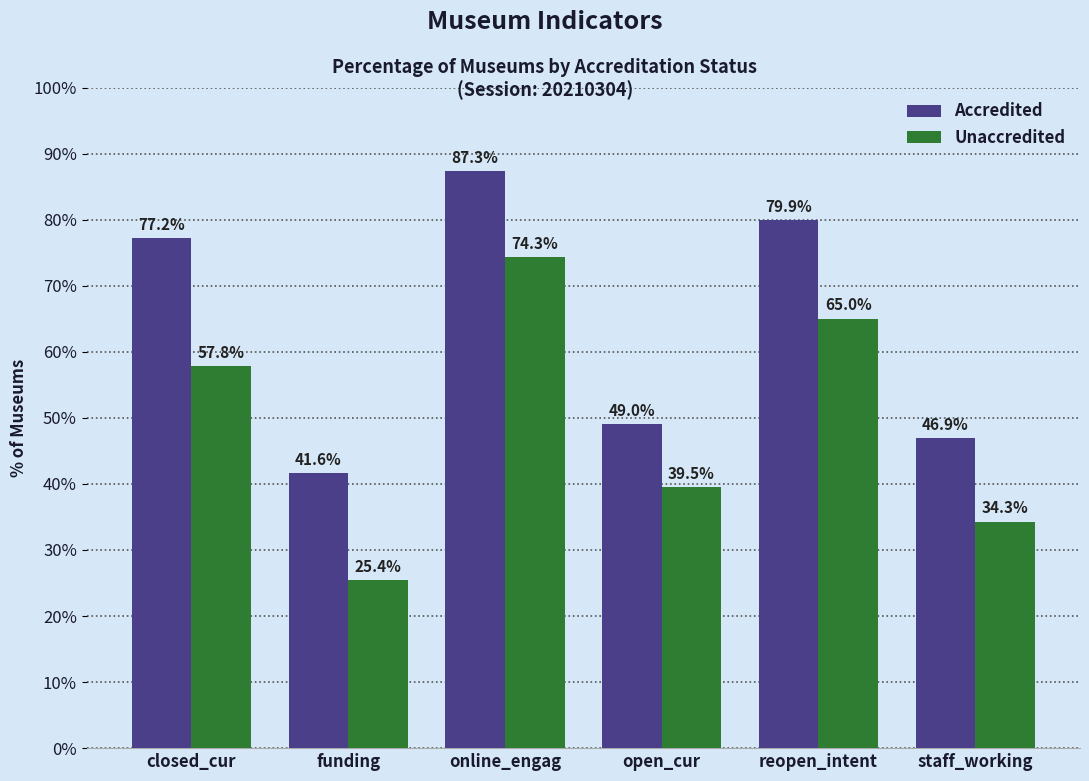

What is the lowest value of the Unaccredited series?

25.4